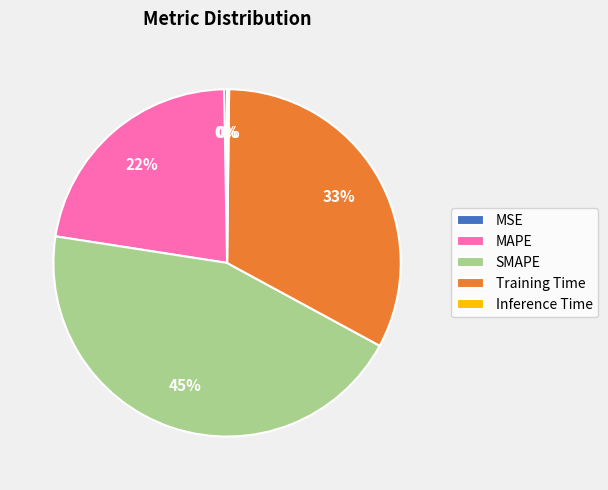

Does MAPE account for over 50% of the chart?

No